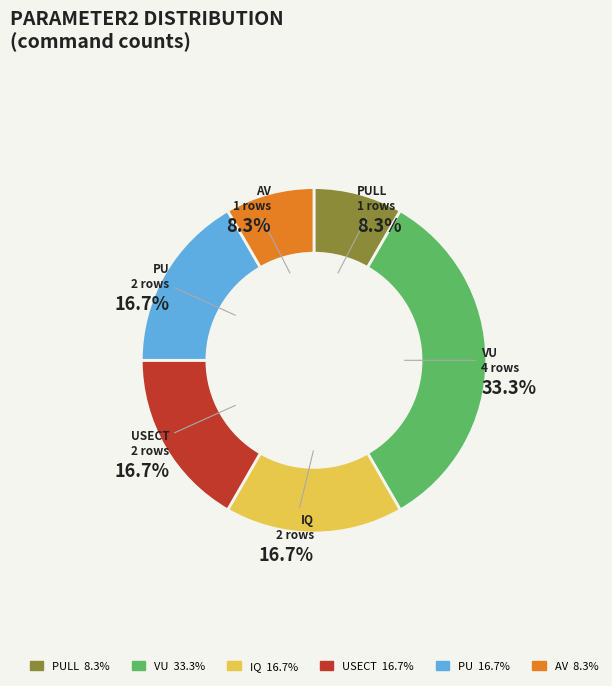

Is there any slice that represents more than half of the pie?

No